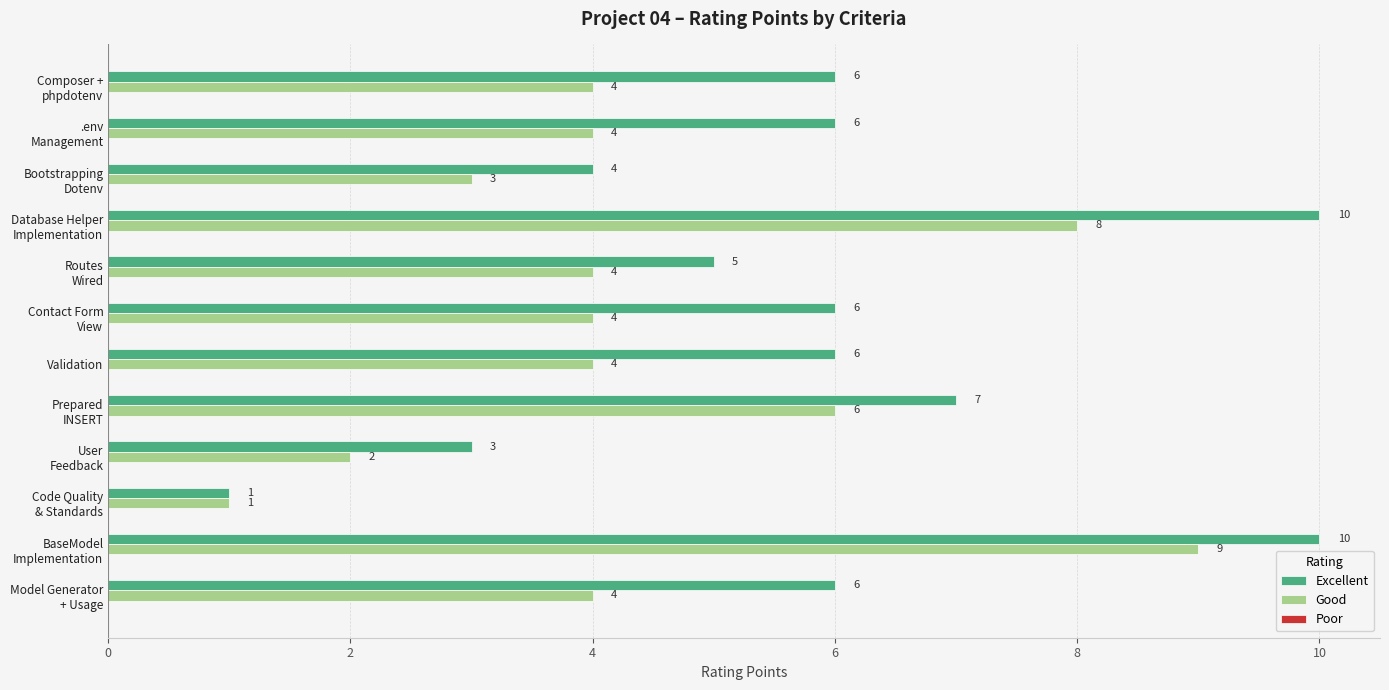

Which series has the largest range (max minus min)?

Excellent